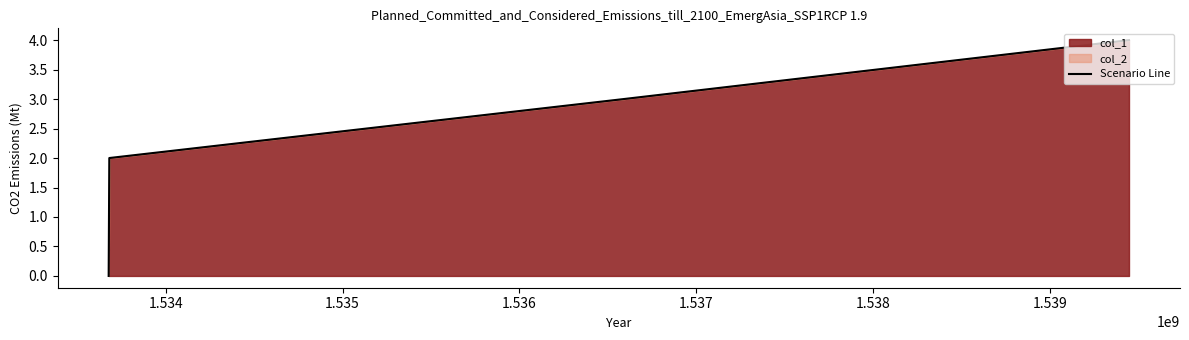

What is the maximum value shown in the chart?

4